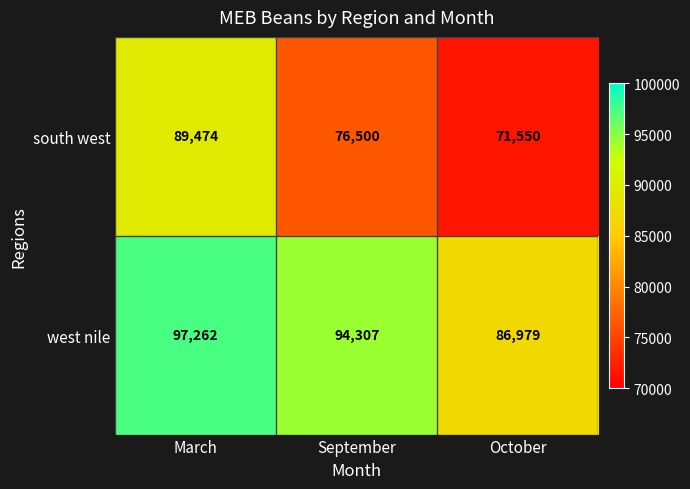

Reading left to right, transcribe all the data shown in this chart.

south west: 89474	76500	71550
west nile: 97262	94307	86979